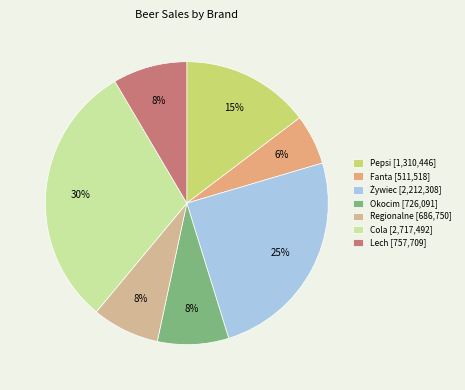

Count the number of slices in the pie.

7